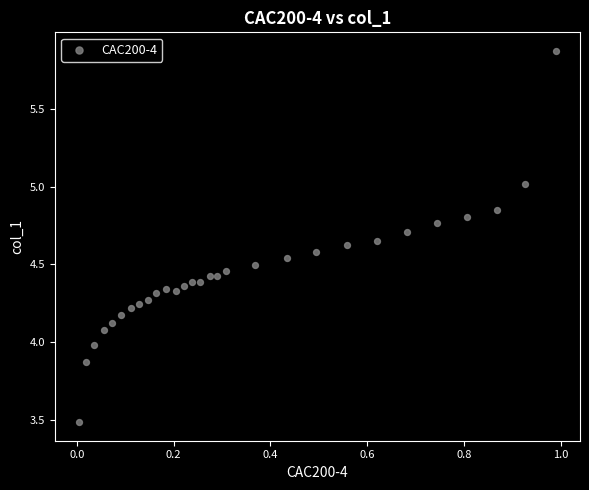

What is the range of X values (max minus min)?

1.0